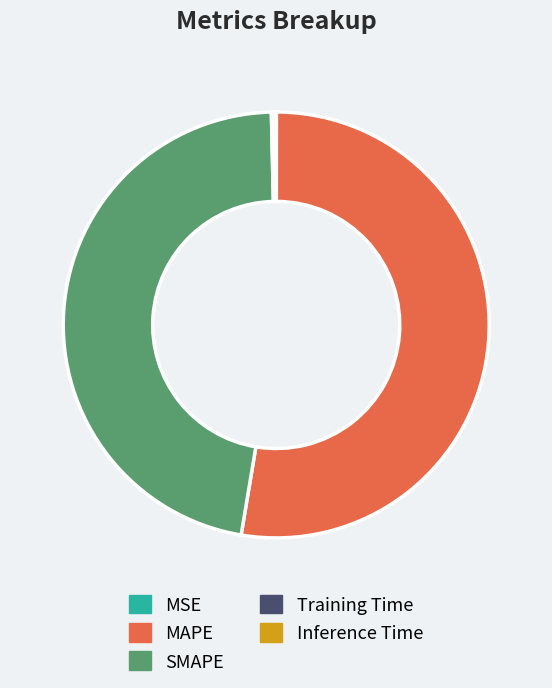

Is it true that MAPE is 53% of the pie?

True